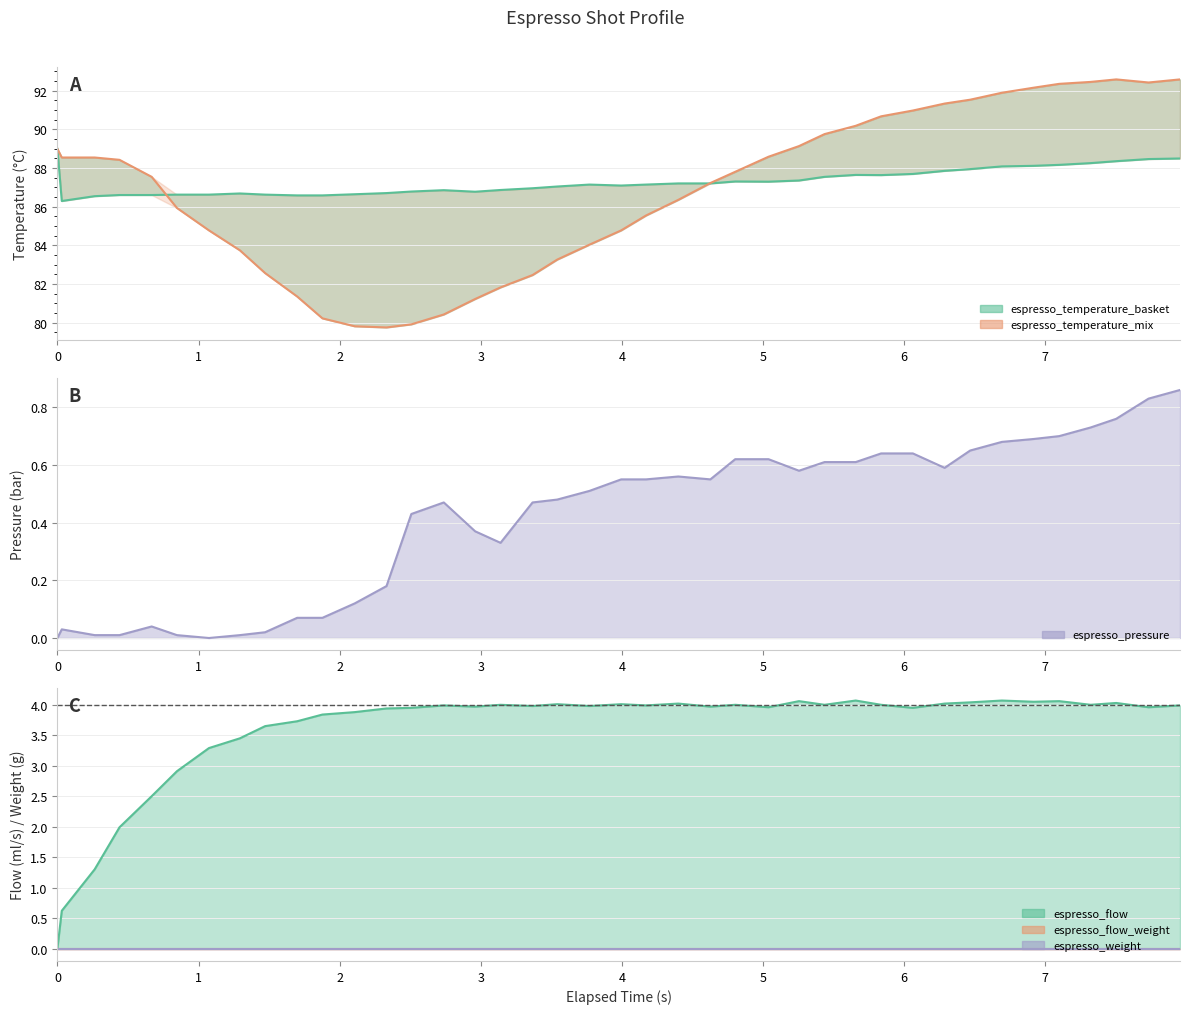

Which series has the widest spread of values?

espresso_temperature_mix